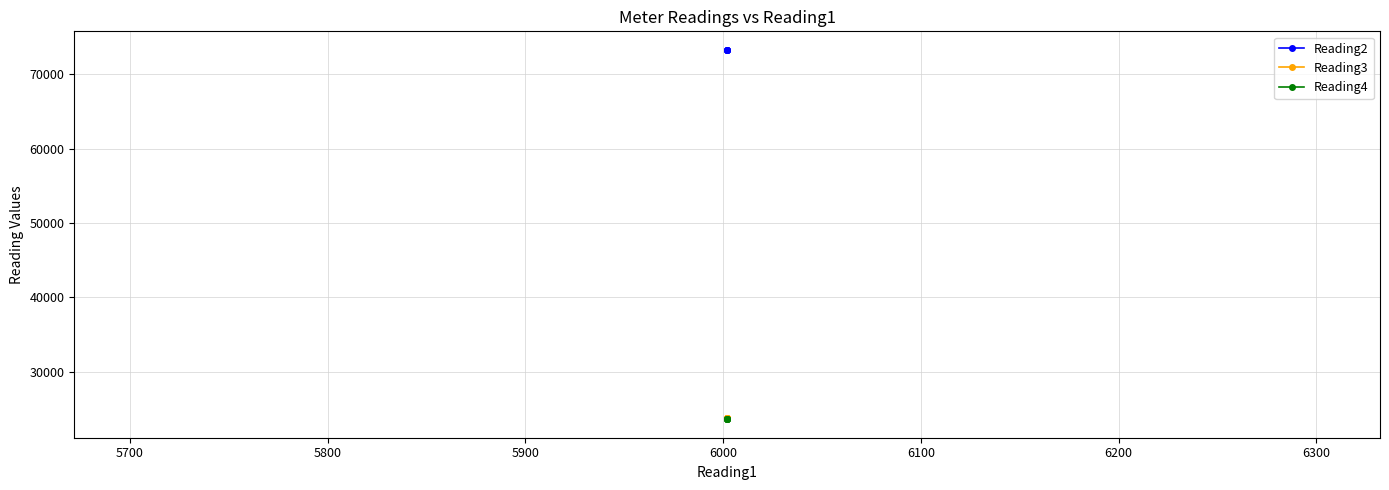

Between 5900 and 5800, which is larger?

5900